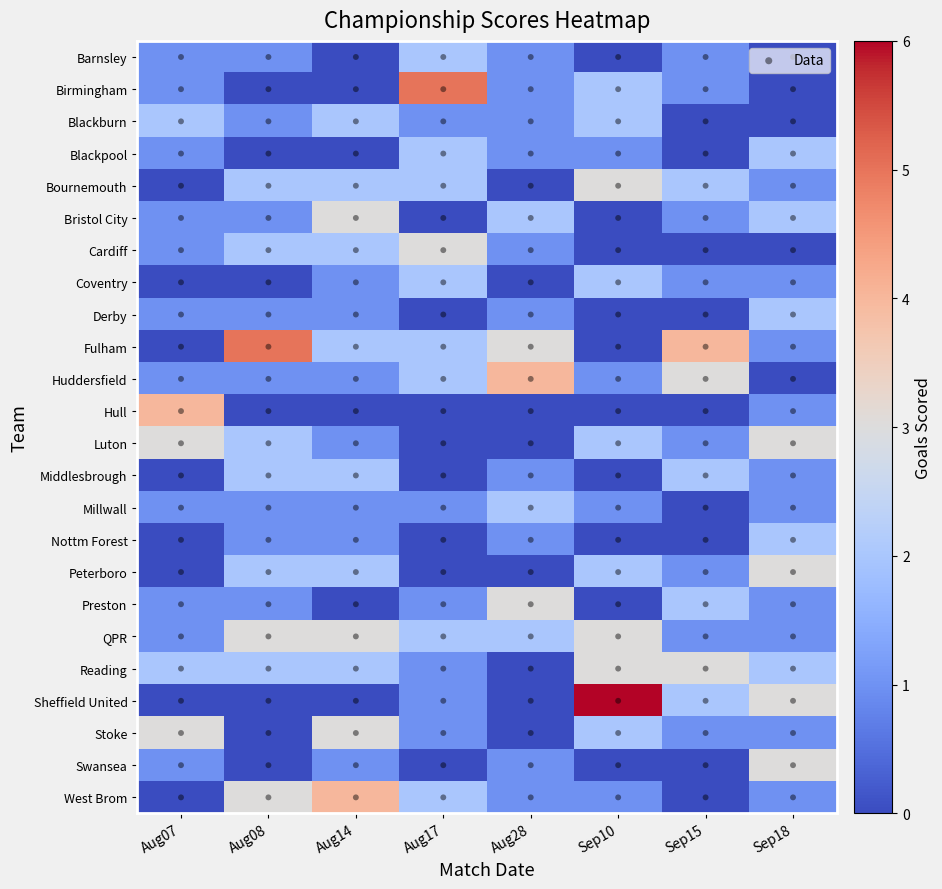

The QPR series shows 2 at Aug28. True or false?

True